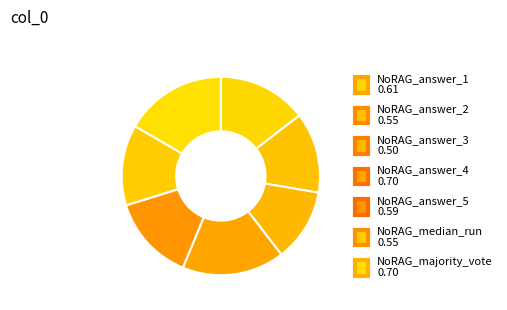

How many segments does this pie chart have?

7